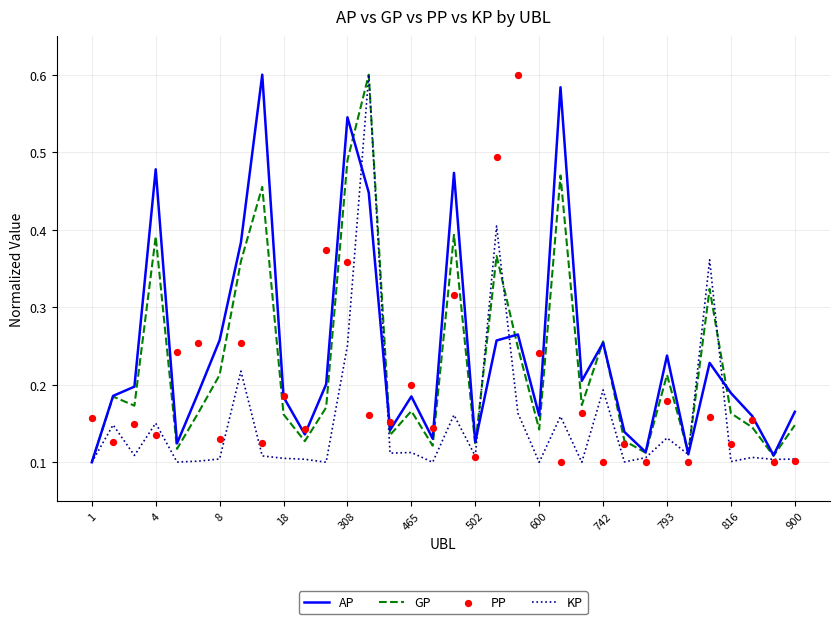

Which series has the largest Y range (max minus min)?

AP